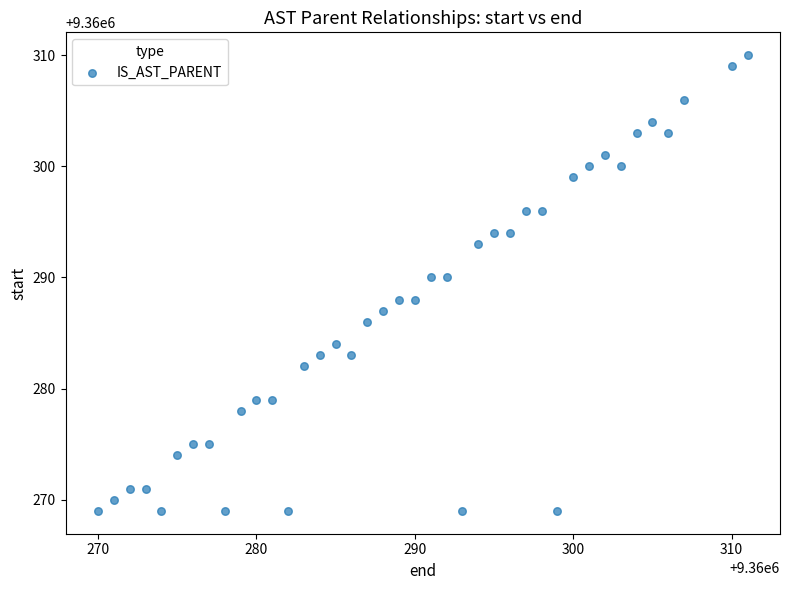

What is the range of Y values (max minus min)?

41